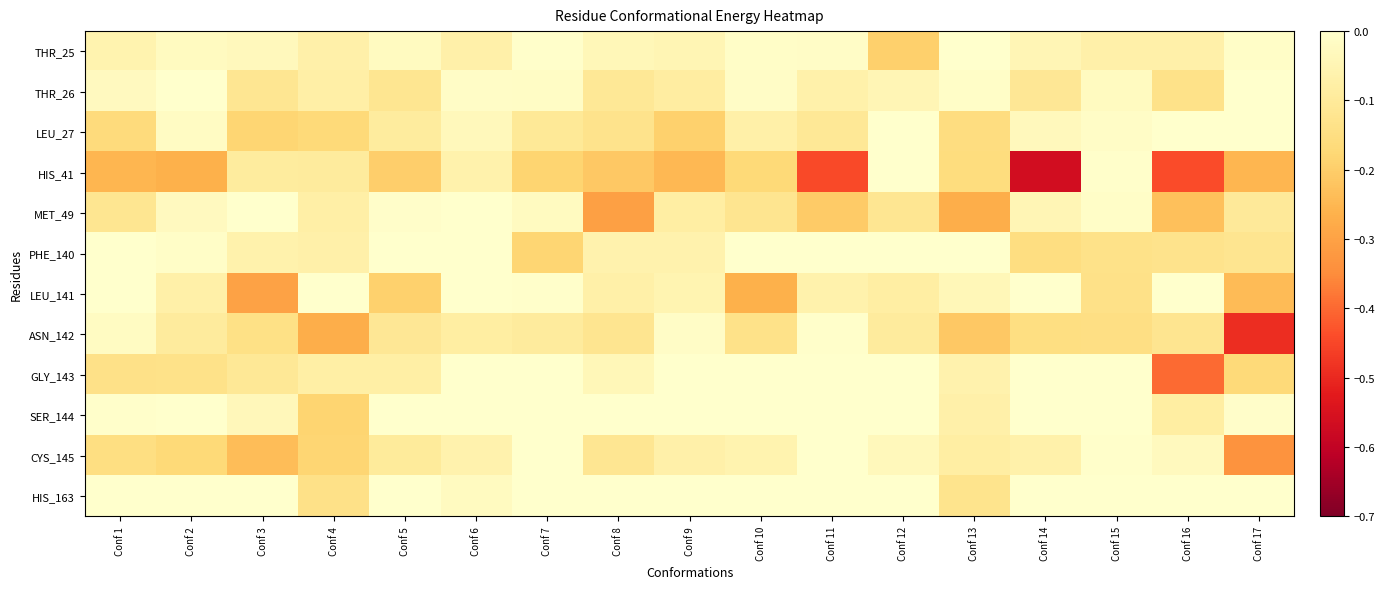

Between Conf 11 and Conf 6, which is larger?

Conf 11